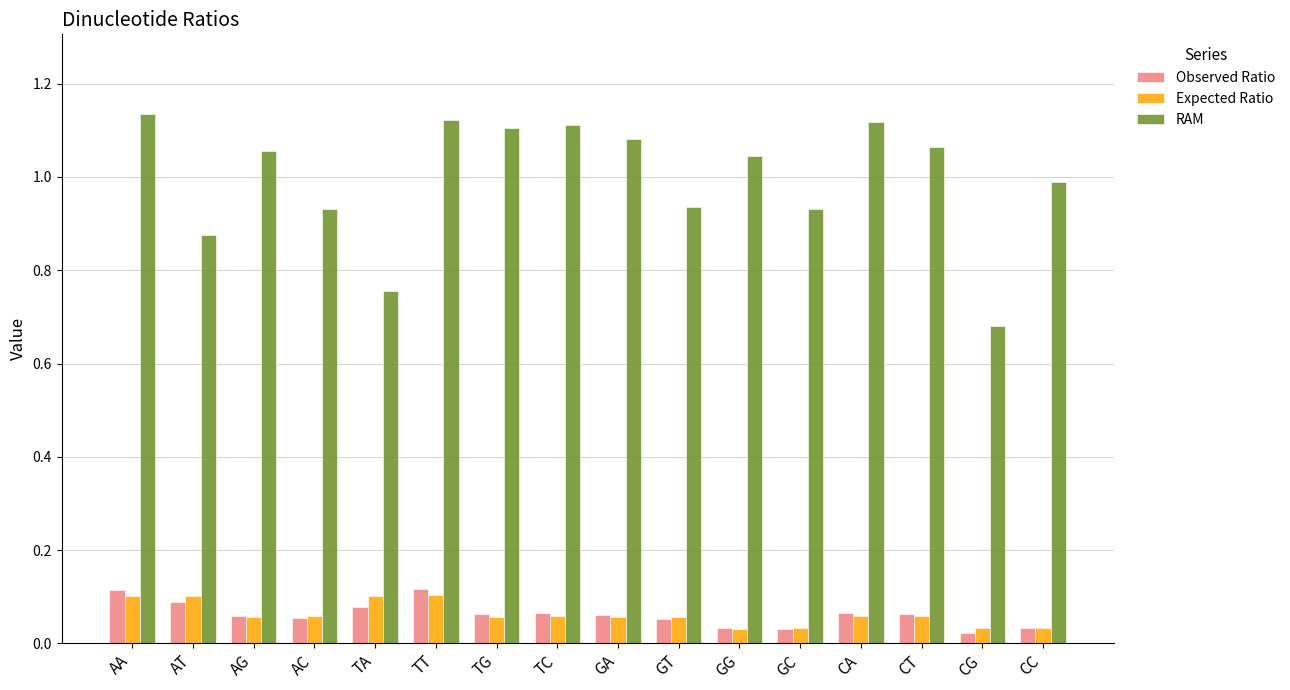

How many bars are there in total?

48